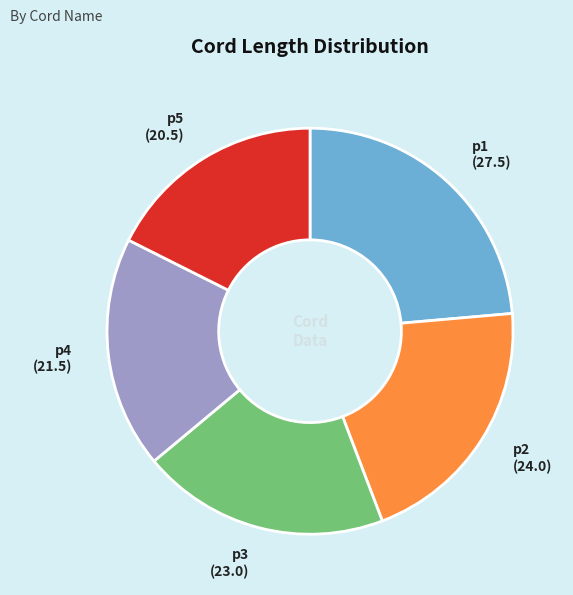

The p4 slice represents 4% of the pie. True or false?

False